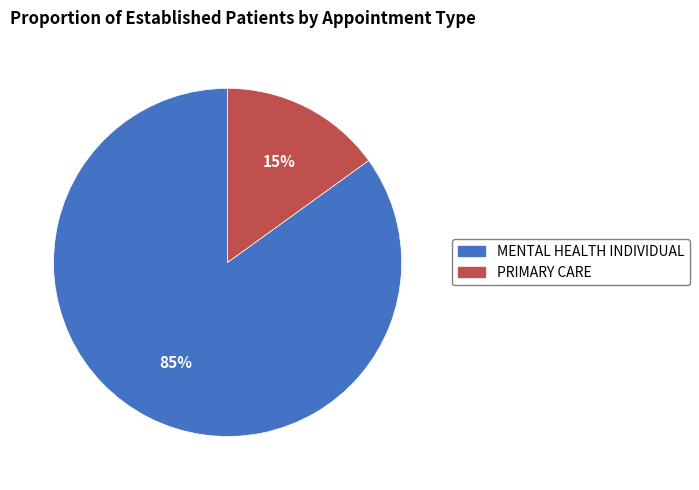

Is it true that PRIMARY CARE is 29% of the pie?

False